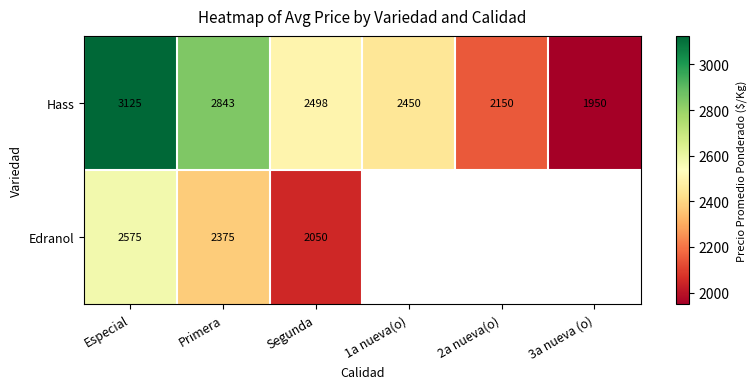

What is the difference between the highest and lowest values at Primera?

468